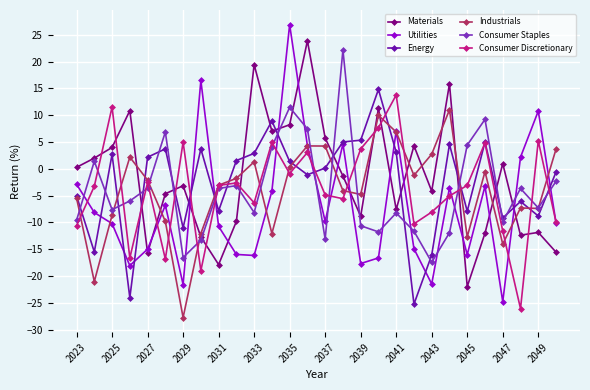

What is the value of the Consumer Discretionary point at the 2nd from the left?

-3.3